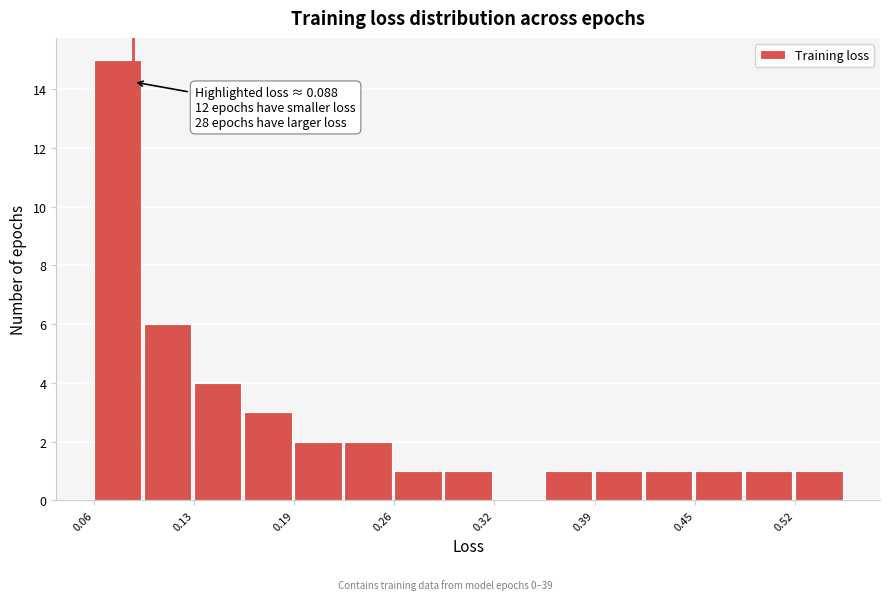

Around what value on the x-axis is the tallest bar? Give the approximate position of its centre, as read against the axis.

0.08